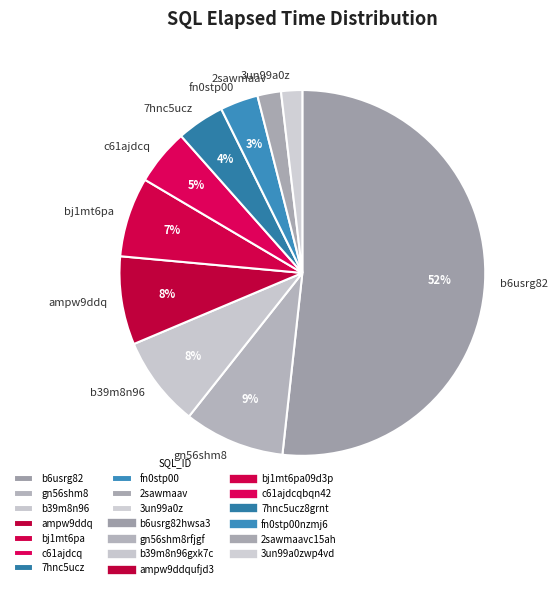

Which slice is the largest?

b6usrg82